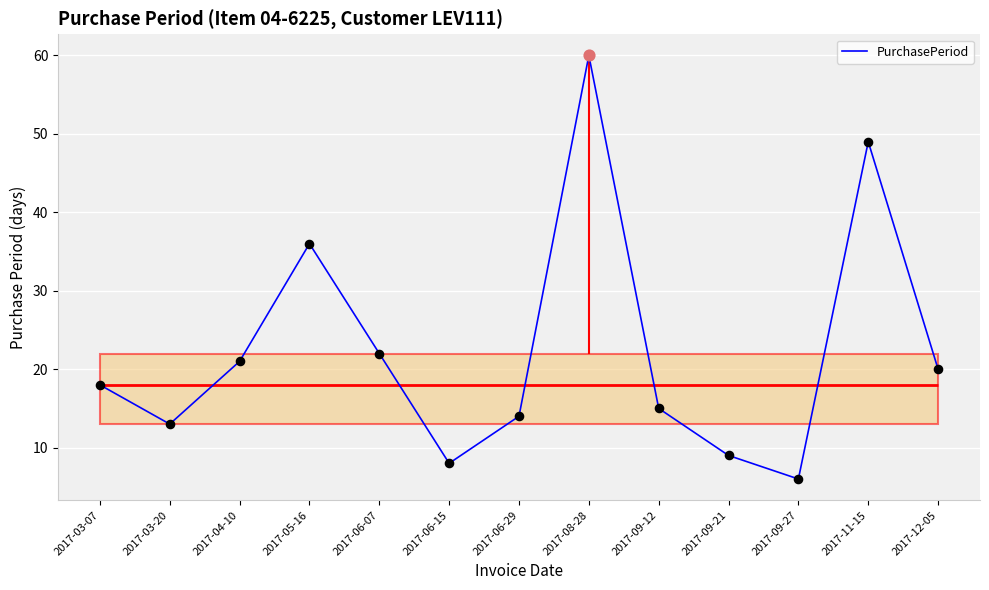

Between 2017-03-20 and 2017-06-29, which is larger?

2017-06-29